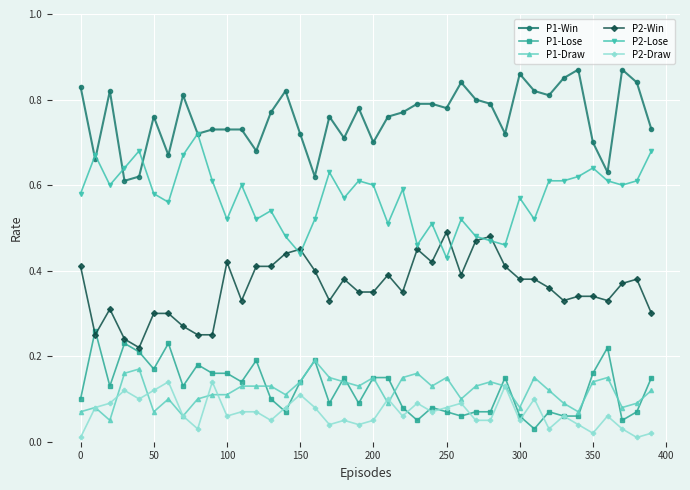

How many P2-Lose values are between 0 and 1?

40